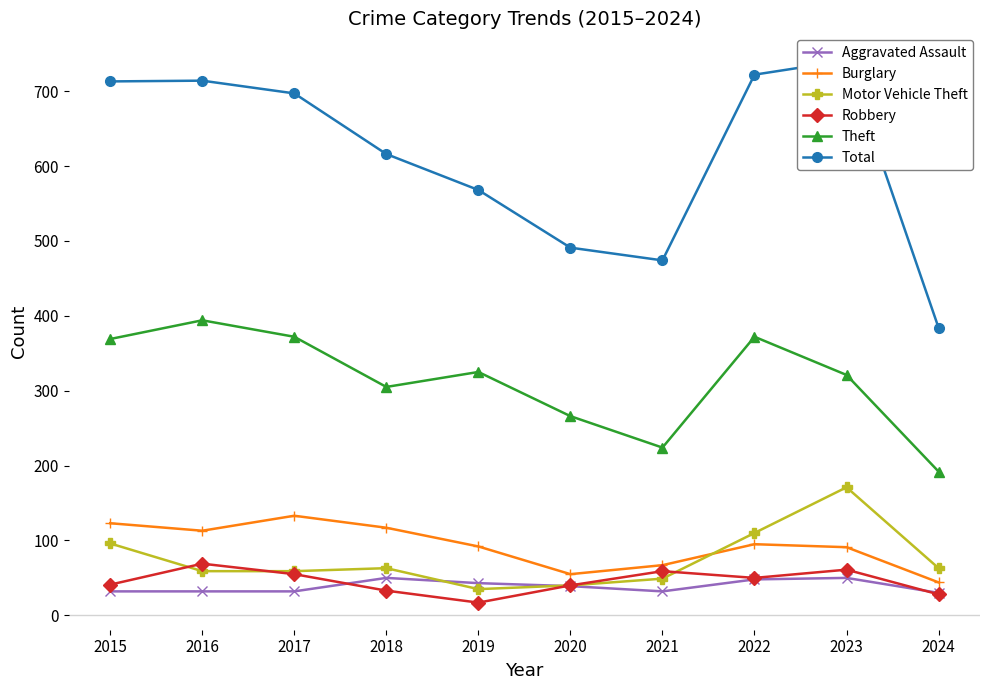

At which label does Motor Vehicle Theft first exceed 63?

2015